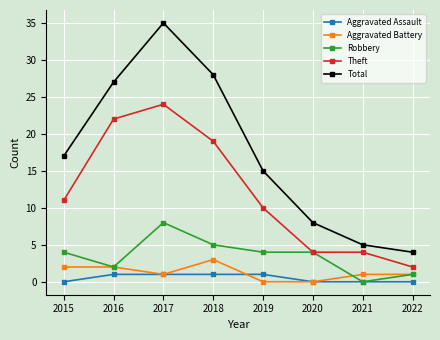

How many data points in Theft are less than 11?

4